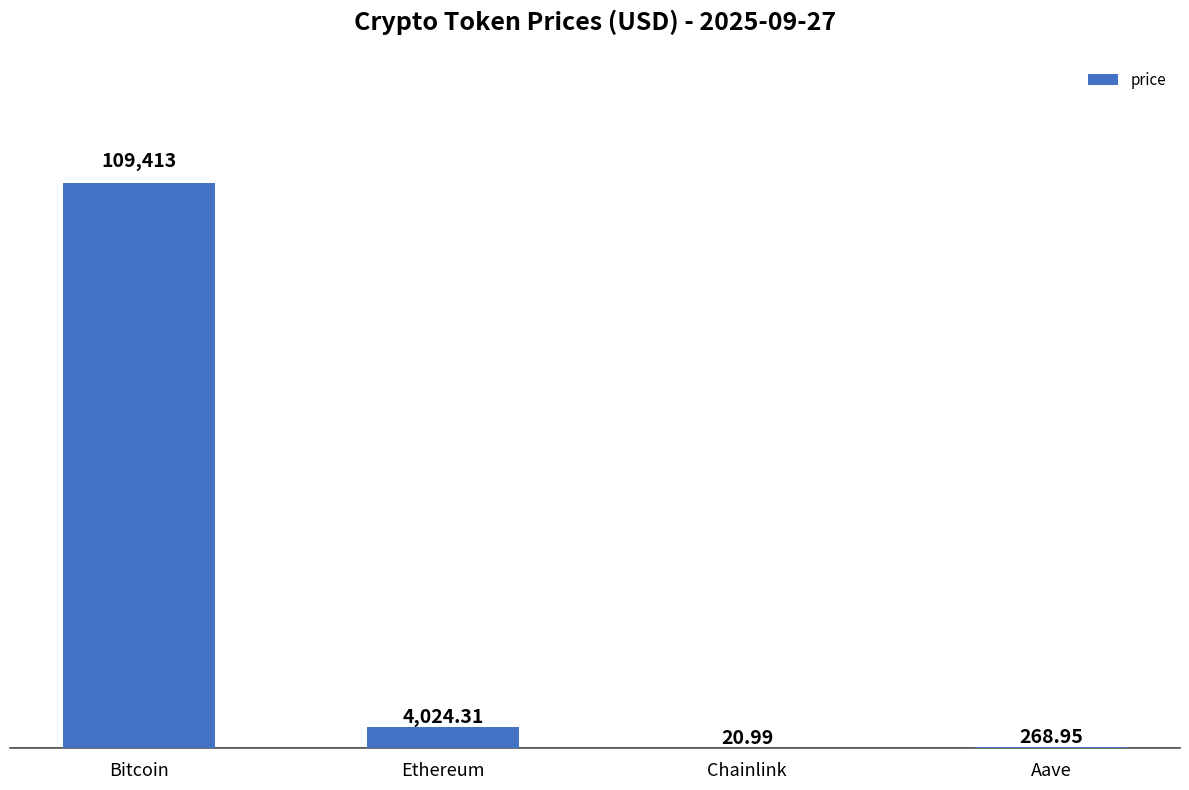

At which label does the data first exceed 4024?

Bitcoin